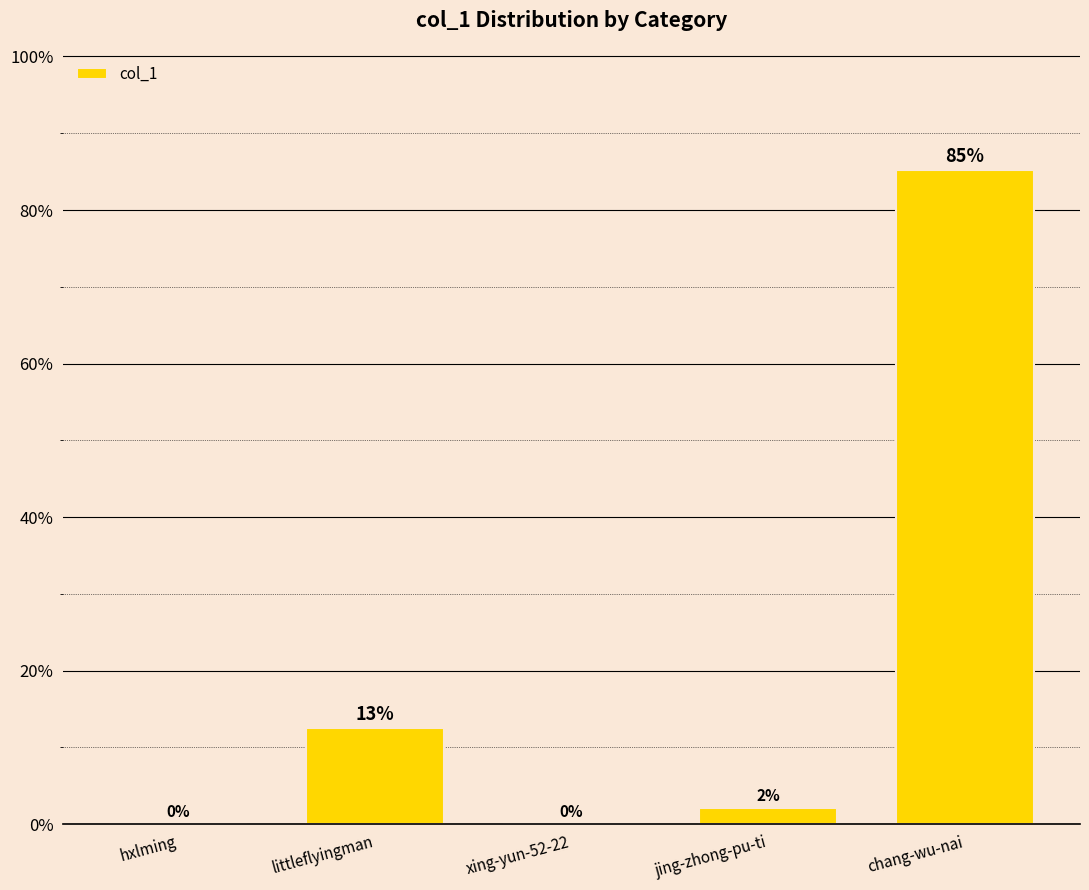

Is it true that the value at hxlming is 31.7?

False